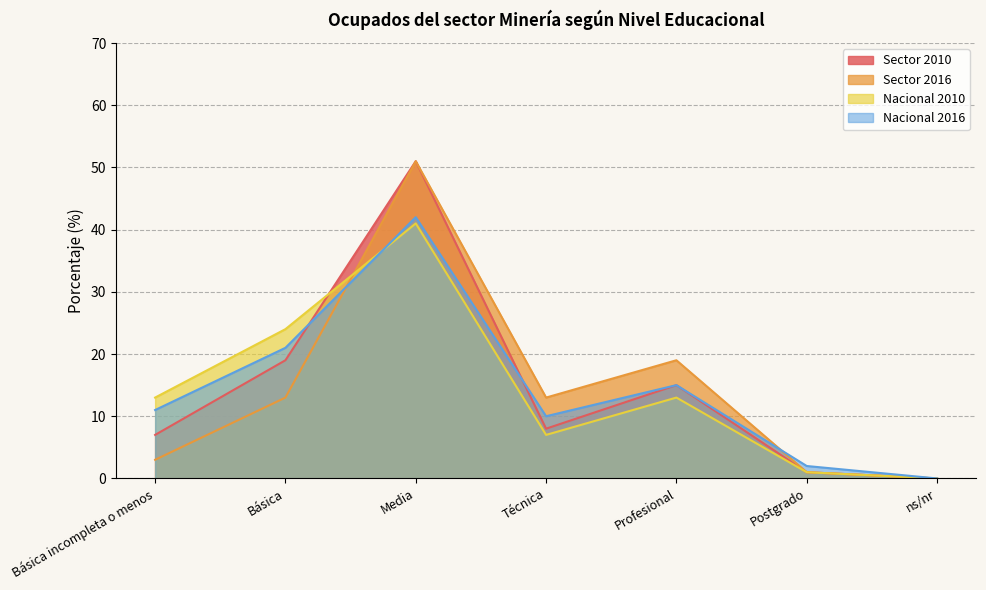

What value does the Nacional 2016 series have at Postgrado?

2